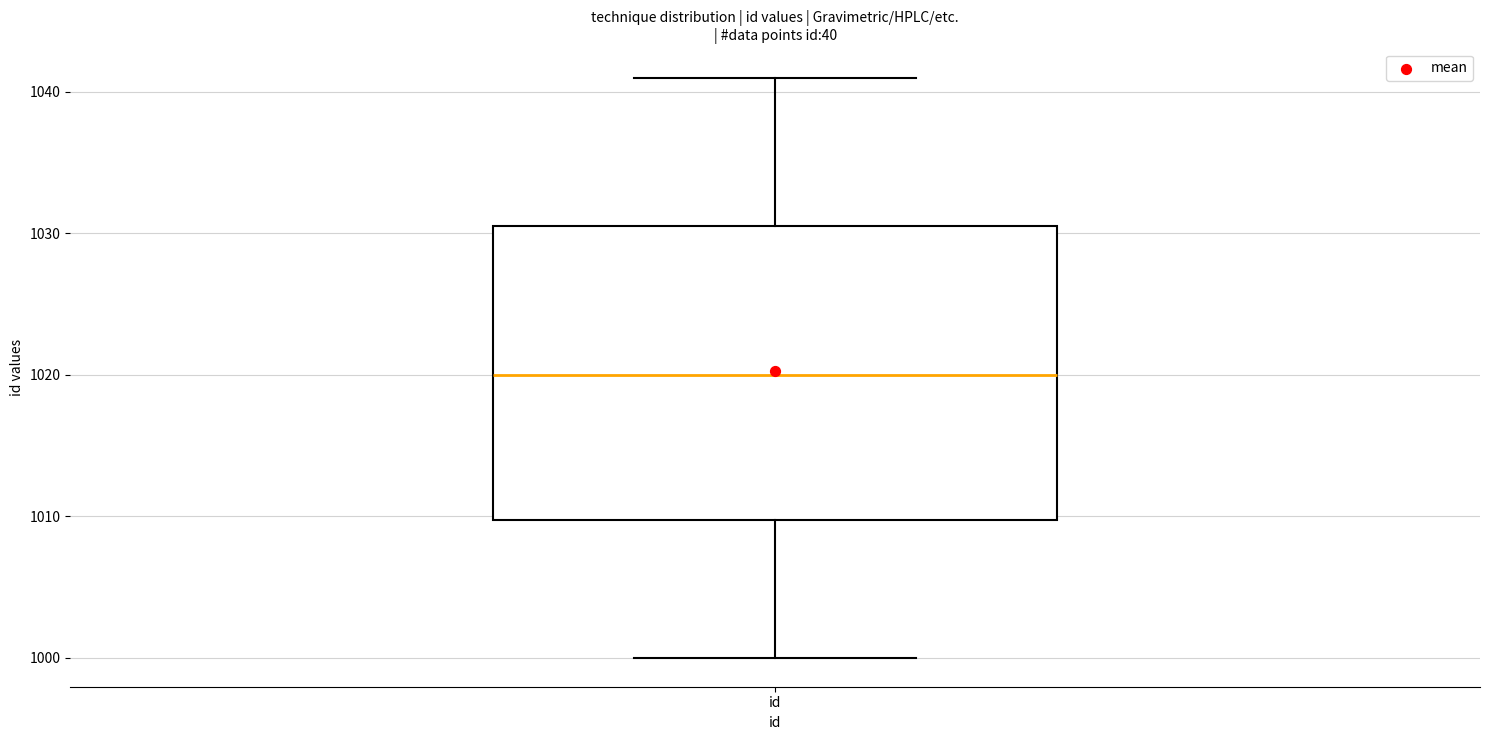

Transcribe this box plot: give where the median line is, the range the box spans, and where the two whiskers end, as read against the y-axis. The values are not printed on the chart, so give them approximately, as read against the axis.

median 1020, box 1010 to 1031, whiskers 1000 to 1041